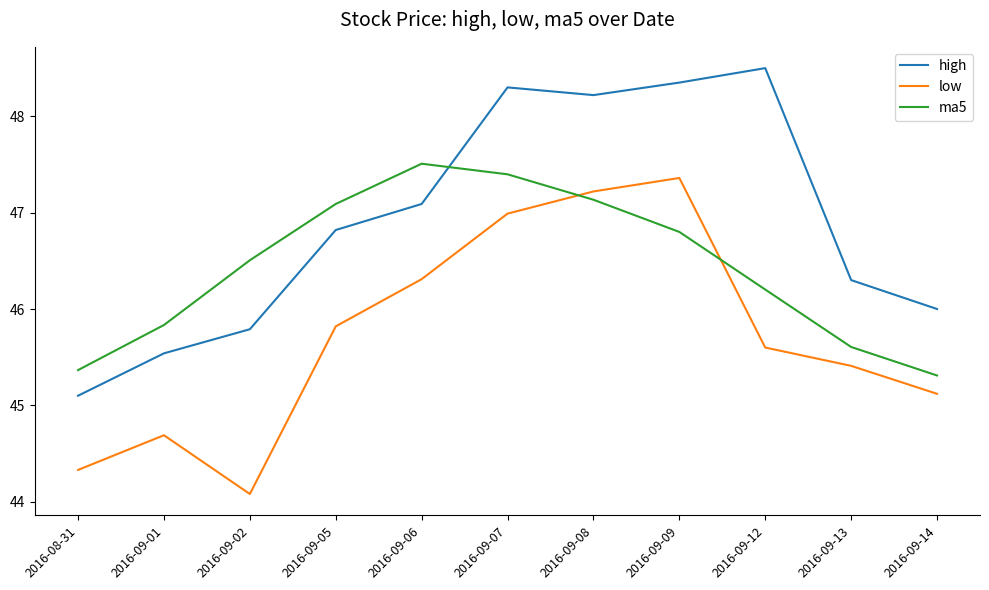

What position from the left is 2016-09-12?

9